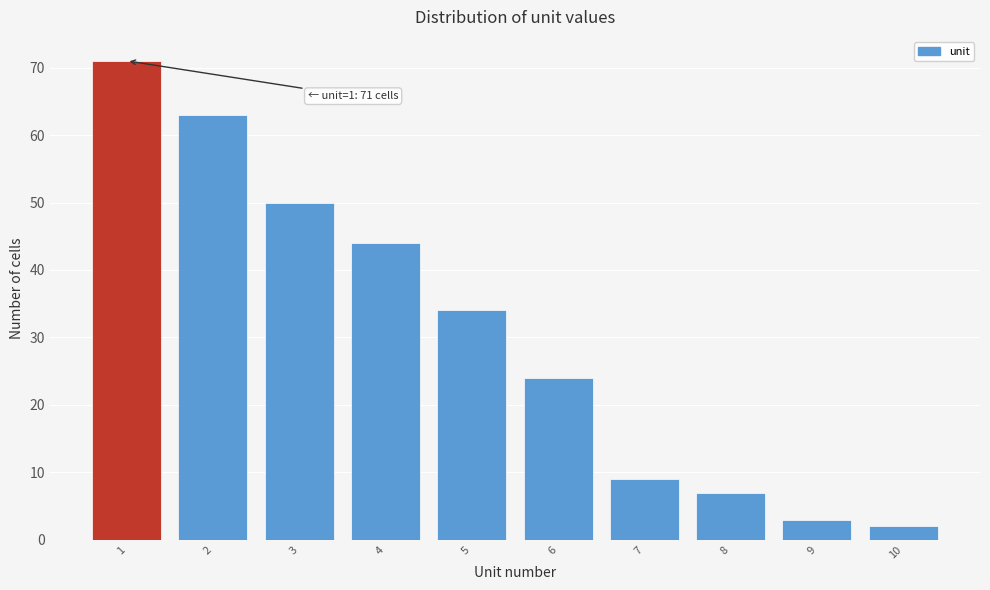

Reading left to right, list all the values displayed in this chart.

71	63	50	44	34	24	9	7	3	2